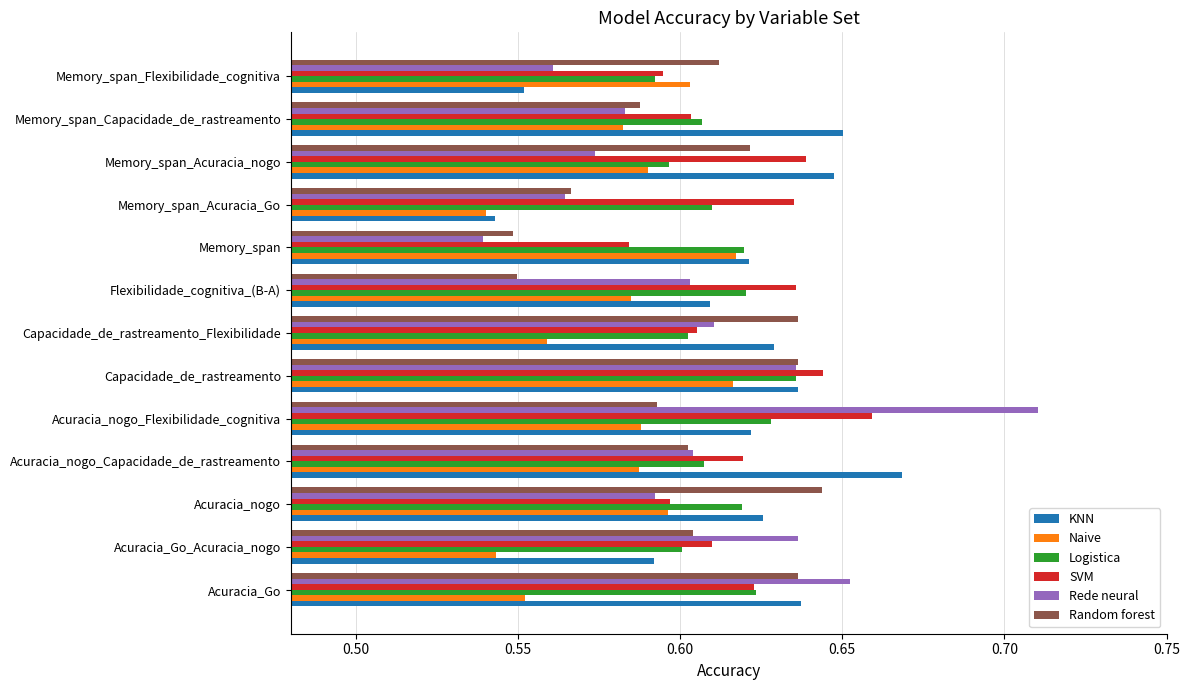

Which category has the highest value across all series?

Acuracia_nogo_Flexibilidade_cognitiva